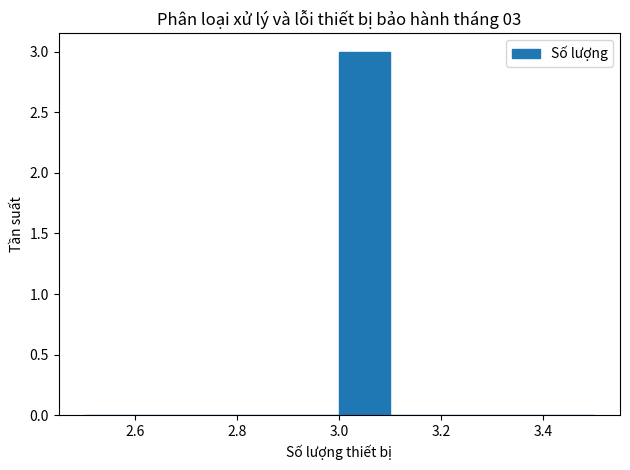

Which range on the x-axis has the tallest bar?

3.0 to 3.1